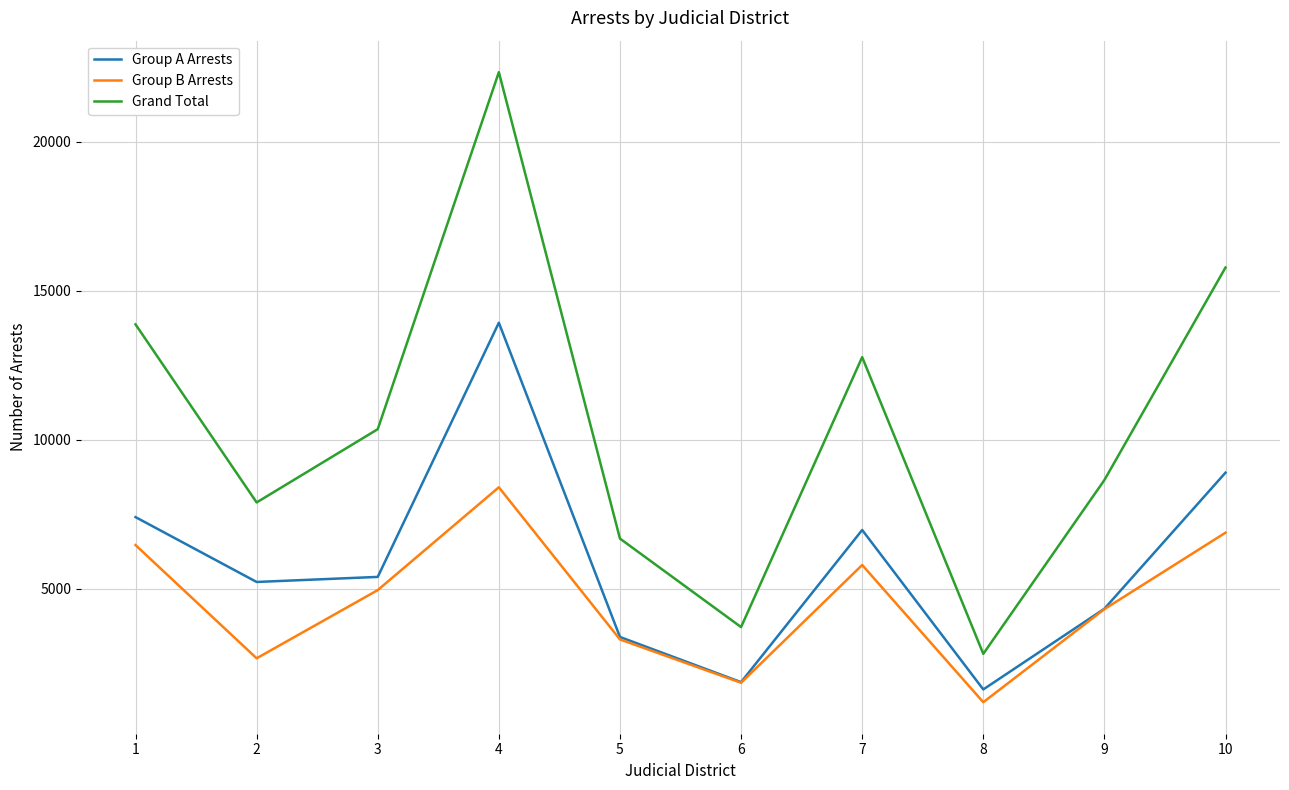

What is the spread (max minus min) of values at 6?

1869